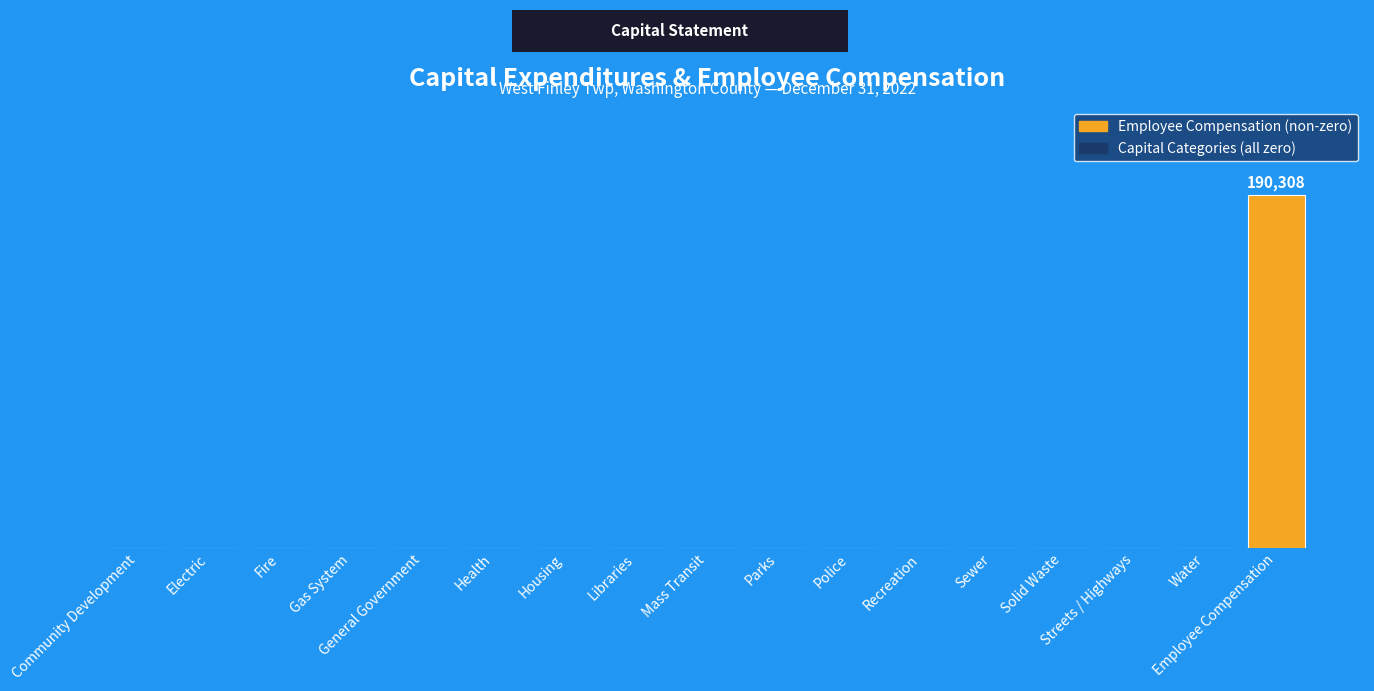

List the labels in order of value, smallest first.

Community Development, Electric, Fire, Gas System, General Government, Health, Housing, Libraries, Mass Transit, Parks, Police, Recreation, Sewer, Solid Waste, Streets / Highways, Water, Employee Compensation